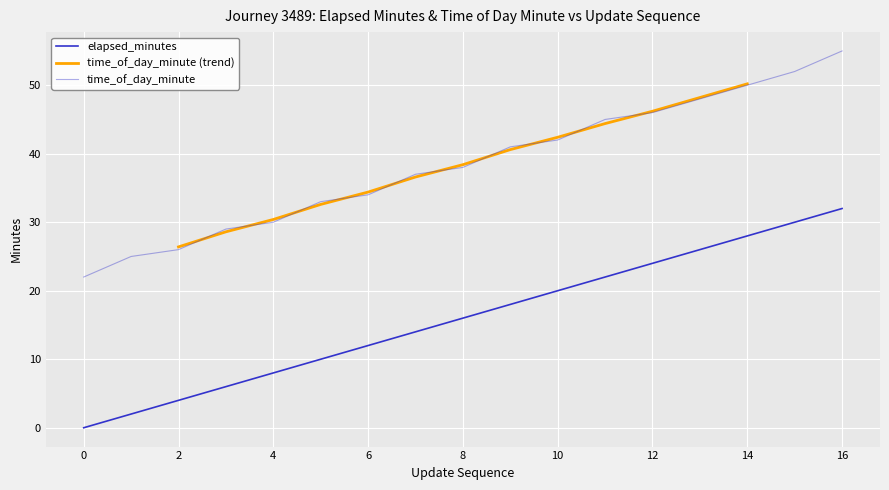

Reading left to right, extract all data points from this chart.

elapsed_minutes: 0	2	4	6	8	10	12	14	16	18	20	22	24	26	28	30	32
time_of_day_minute: 22	25	26	29	30	33	34	37	38	41	42	45	46	48	50	52	55